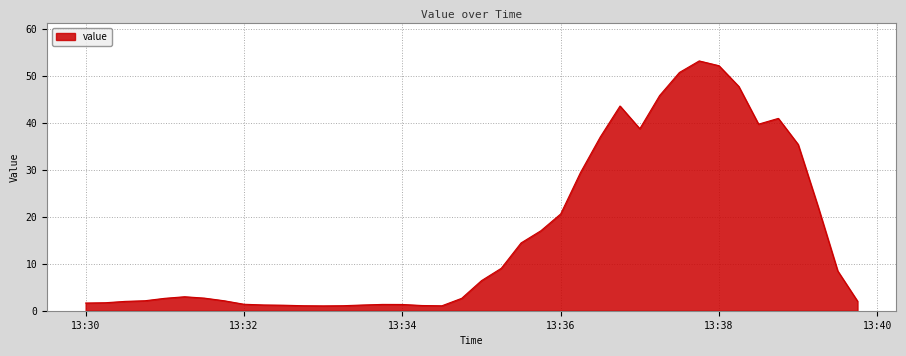

What is the maximum value shown in the chart?

53.2